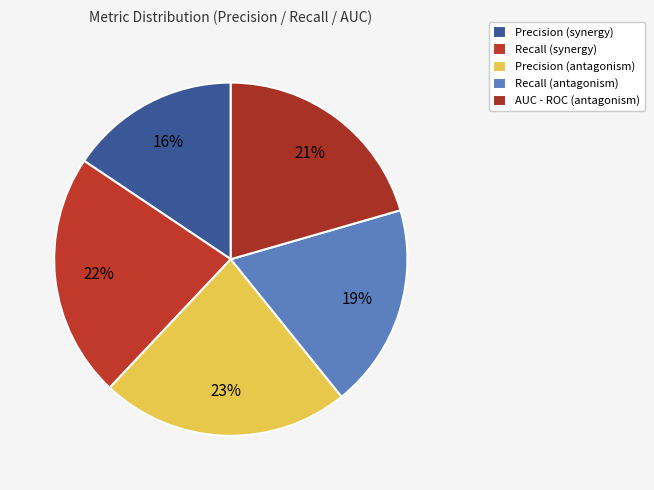

True or false: Recall (synergy) accounts for 36% of the total.

False